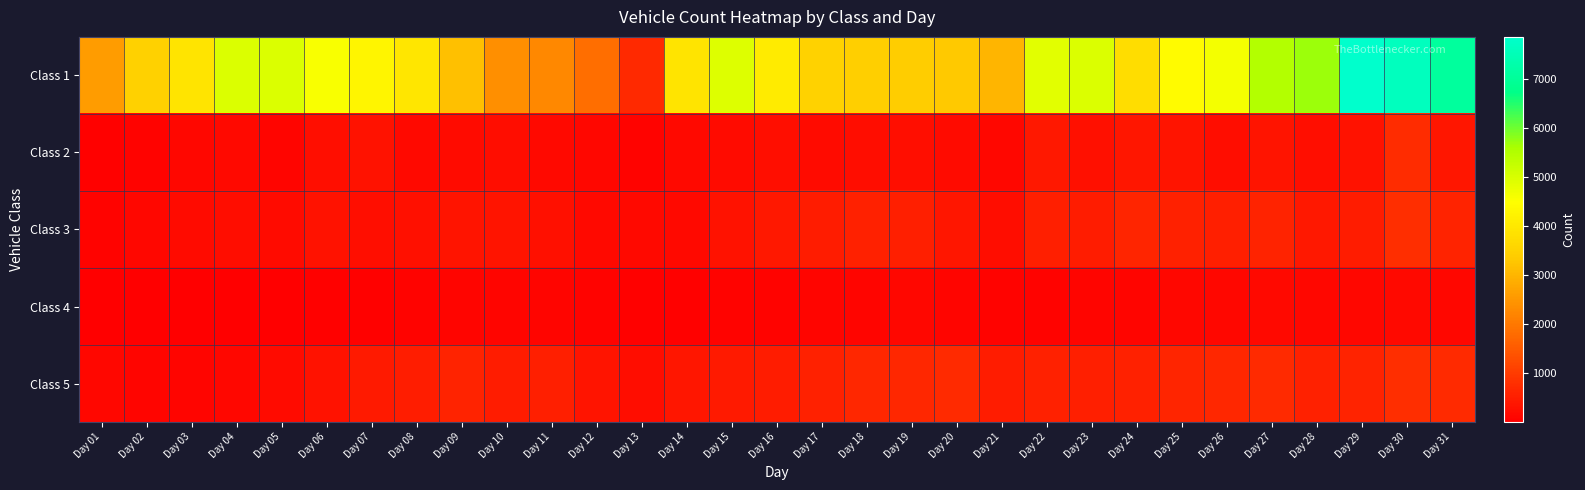

Count the number of categories in the chart.

31